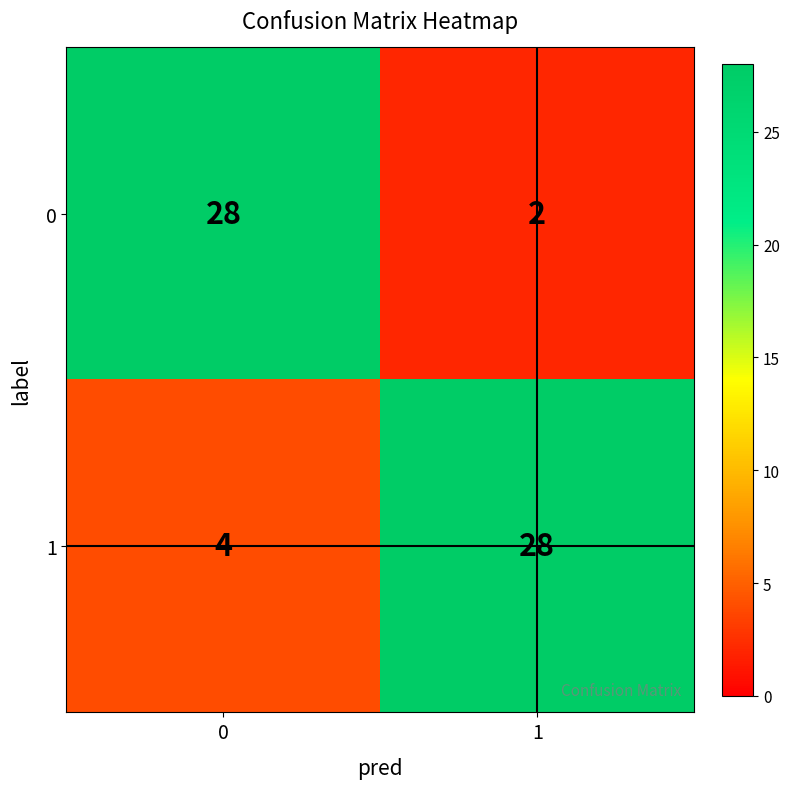

What is the total value across all series at 1?

30